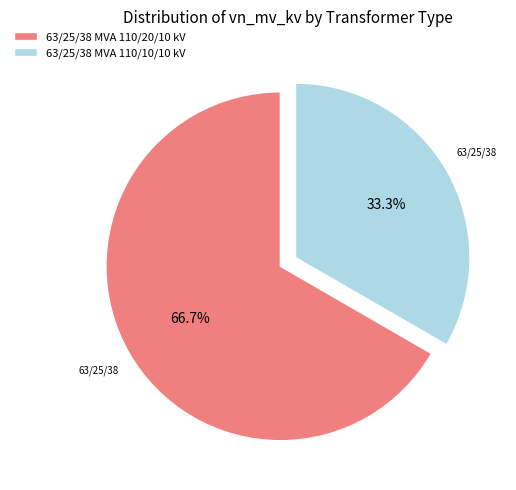

Count the number of slices in the pie.

2